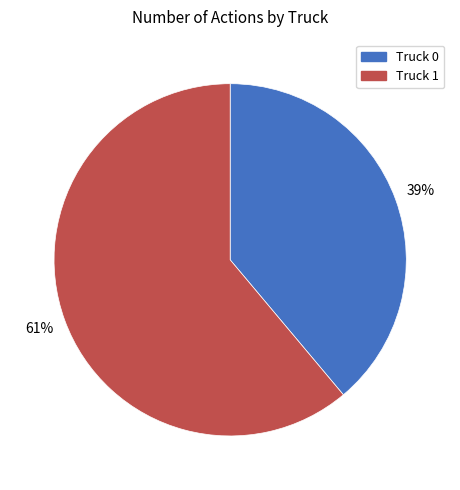

Approximately how many times larger is the value at Truck 0 compared to Truck 1?

0.6